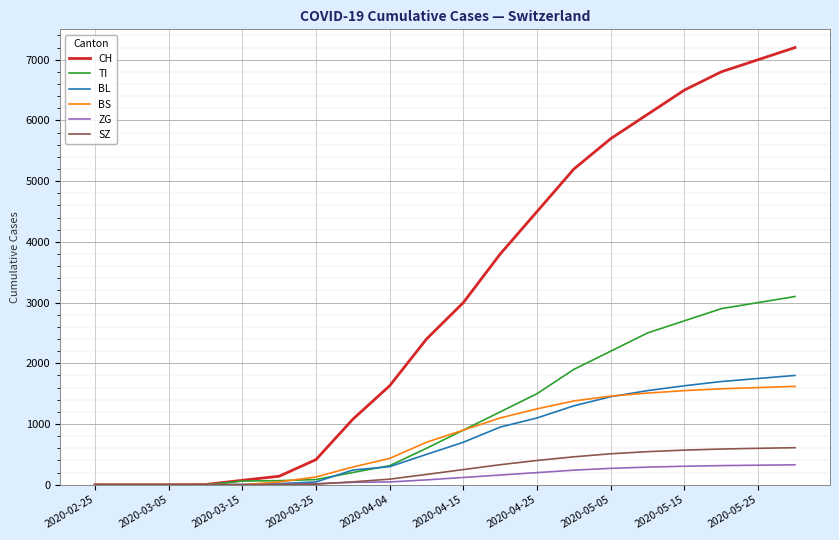

Which series has the widest spread of values?

CH